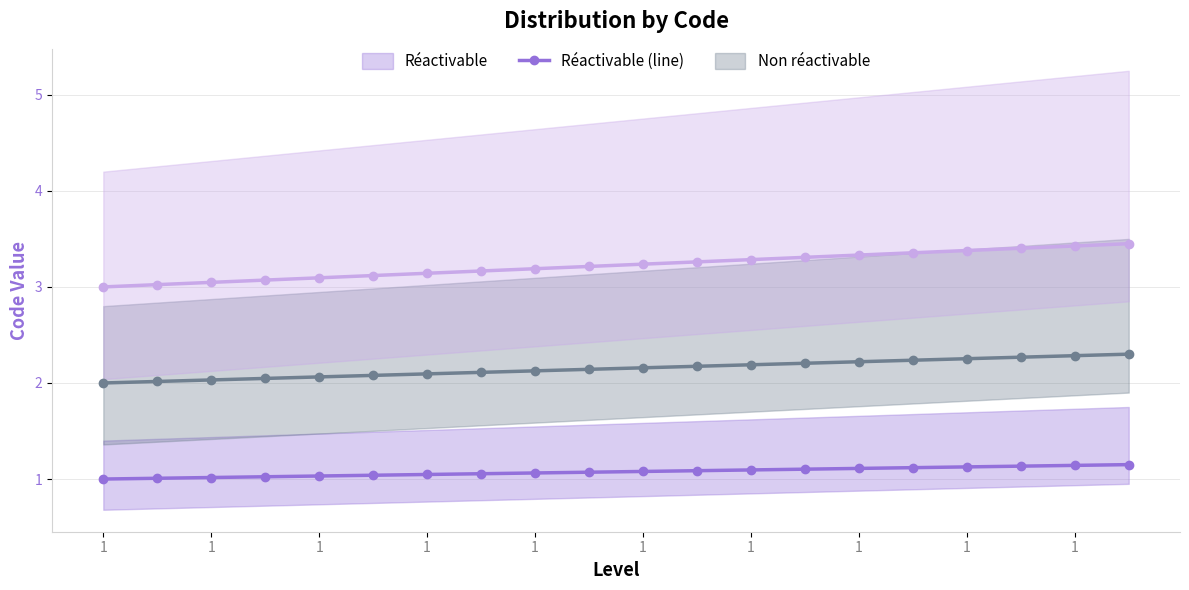

What is the minimum value shown in the chart?

1.0